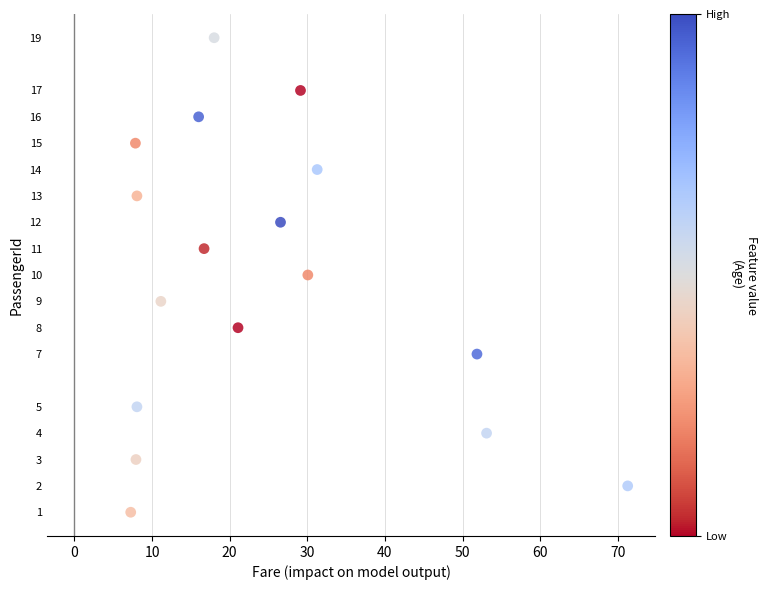

What is the range of Y values (max minus min)?

18